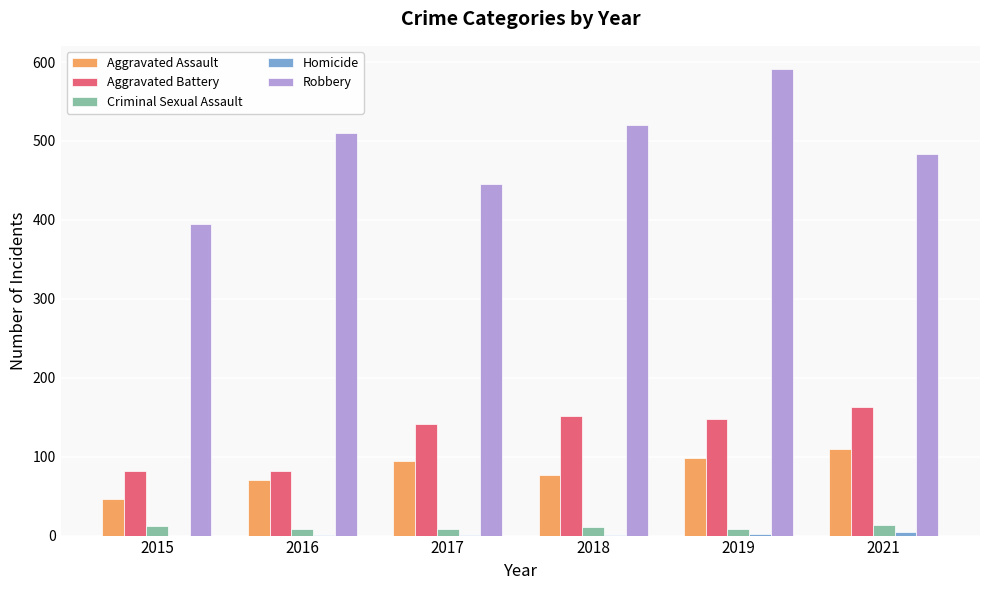

Is it true that Aggravated Battery equals 72 at 2017?

False